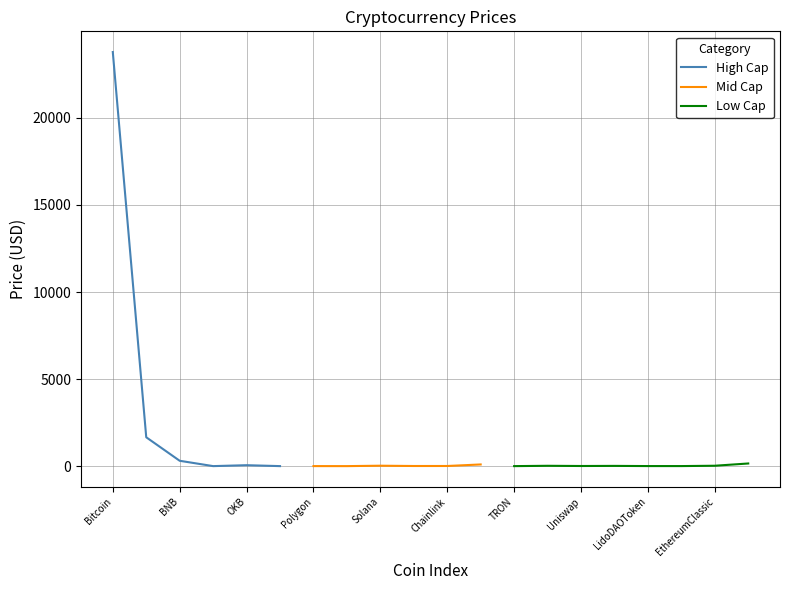

What is the value of the 8th point from the left?

0.1